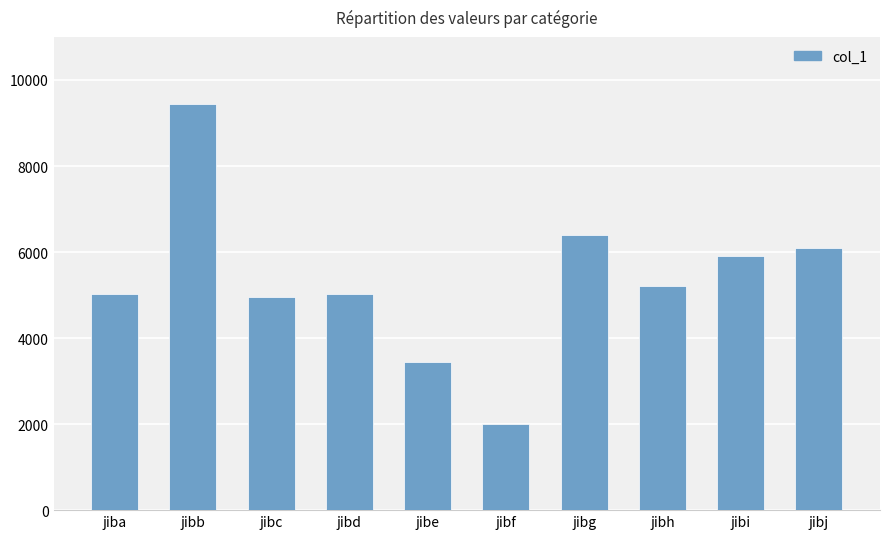

Is it true that the value at jibc is 7976?

False